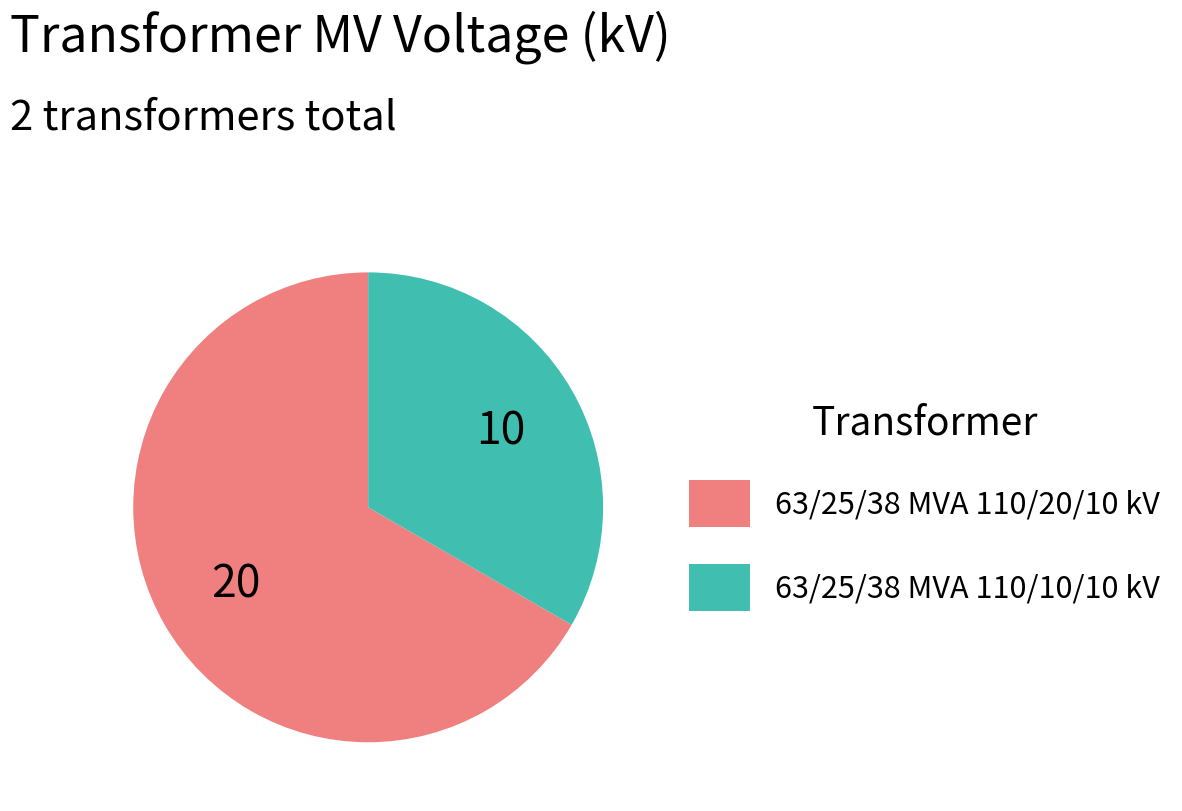

Approximately how many times larger is the value at 63/25/38 MVA 110/10/10 kV compared to 63/25/38 MVA 110/20/10 kV?

0.5